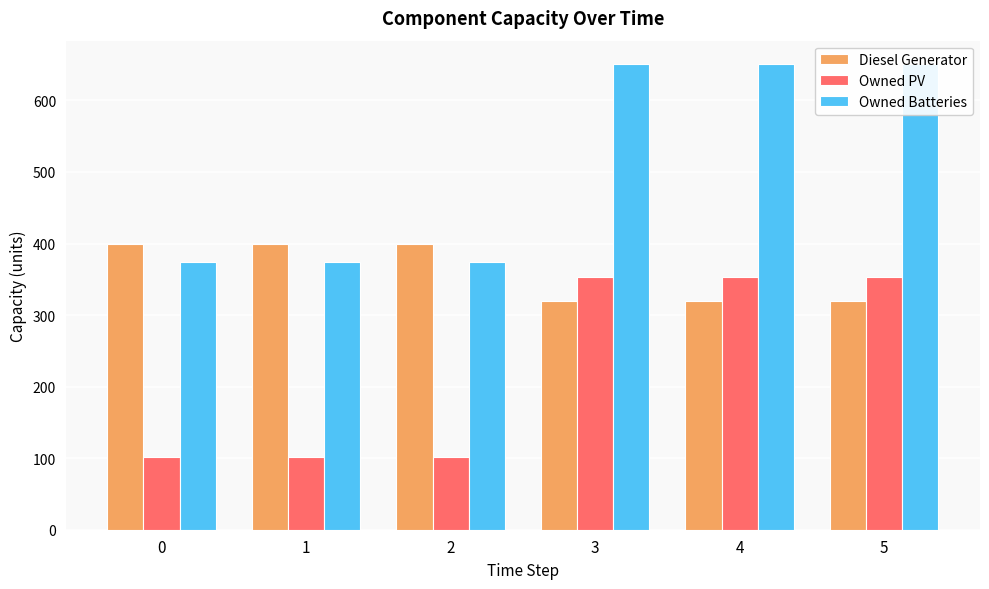

What is the total value across all series at 2?

876